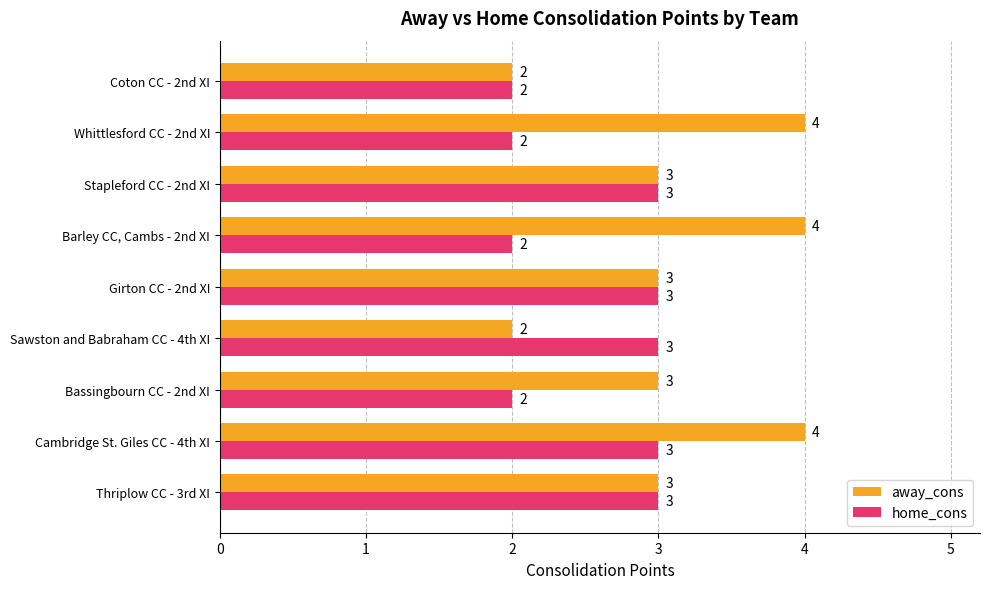

What is the maximum value for away_cons?

4